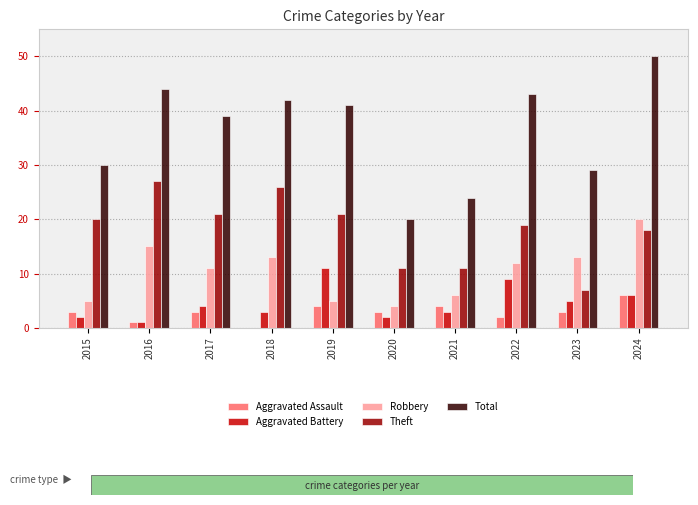

How many categories are shown in the chart?

10